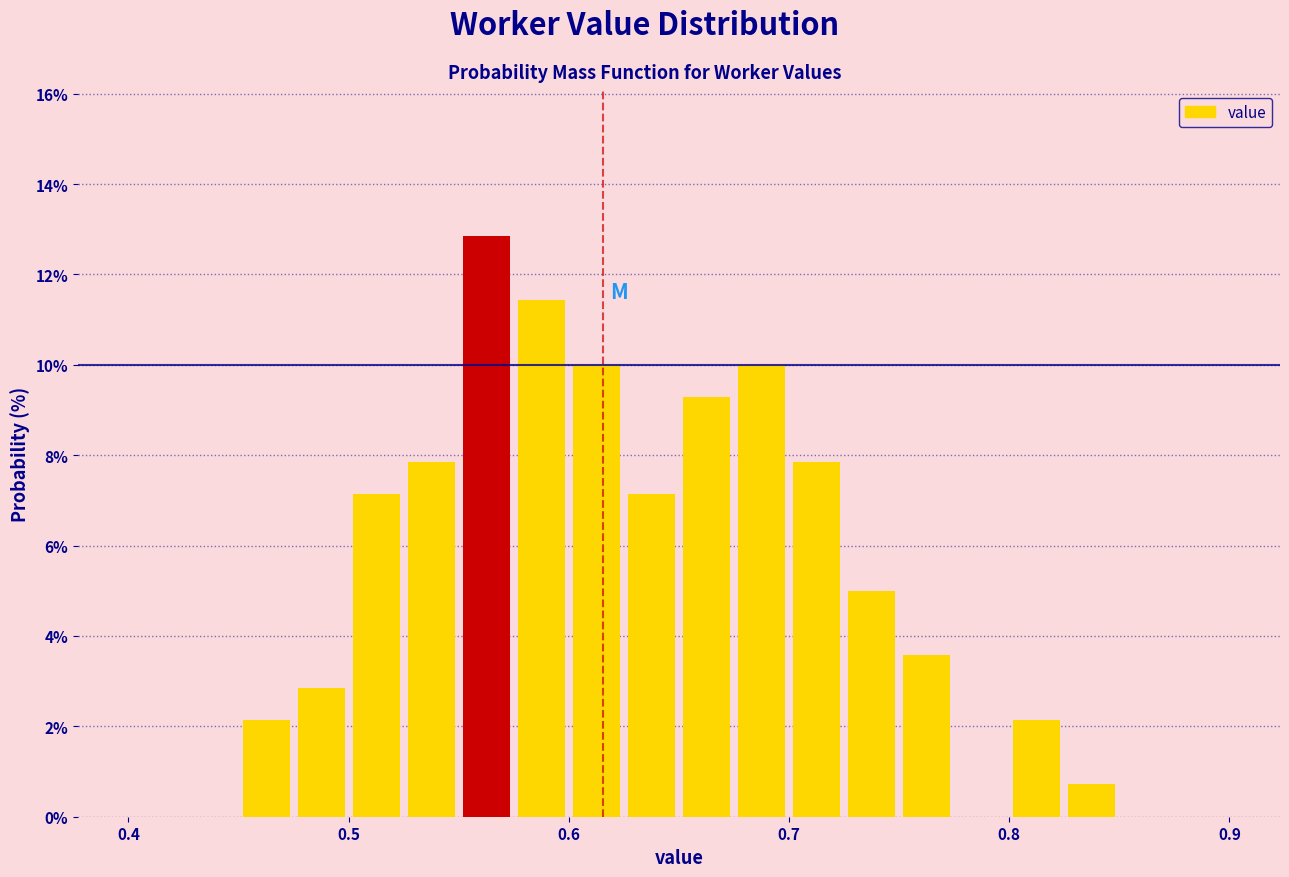

Read against the x-axis, roughly where is the centre of the tallest bar?

0.56